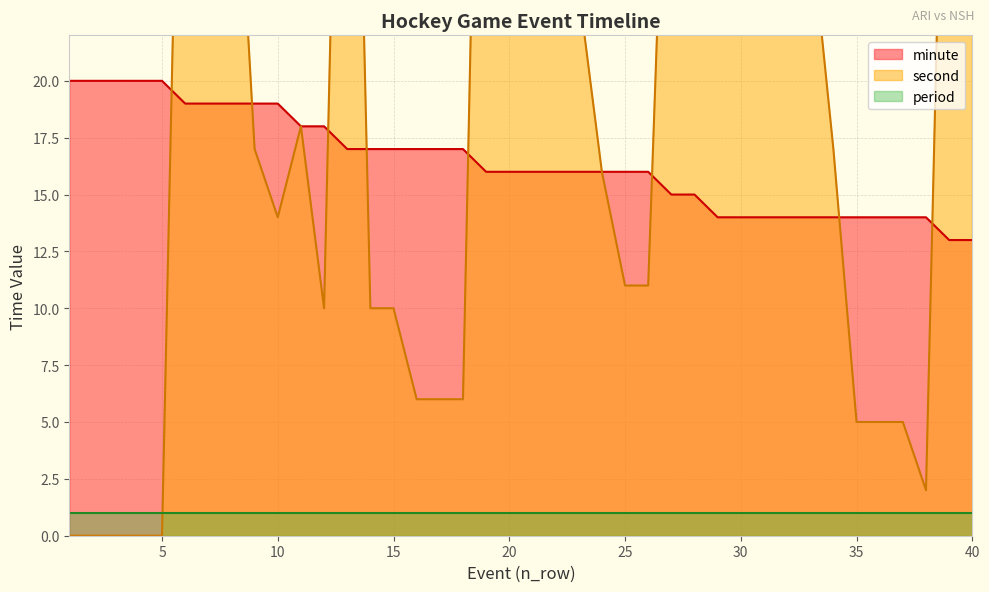

At which label is second closest to 27?

33